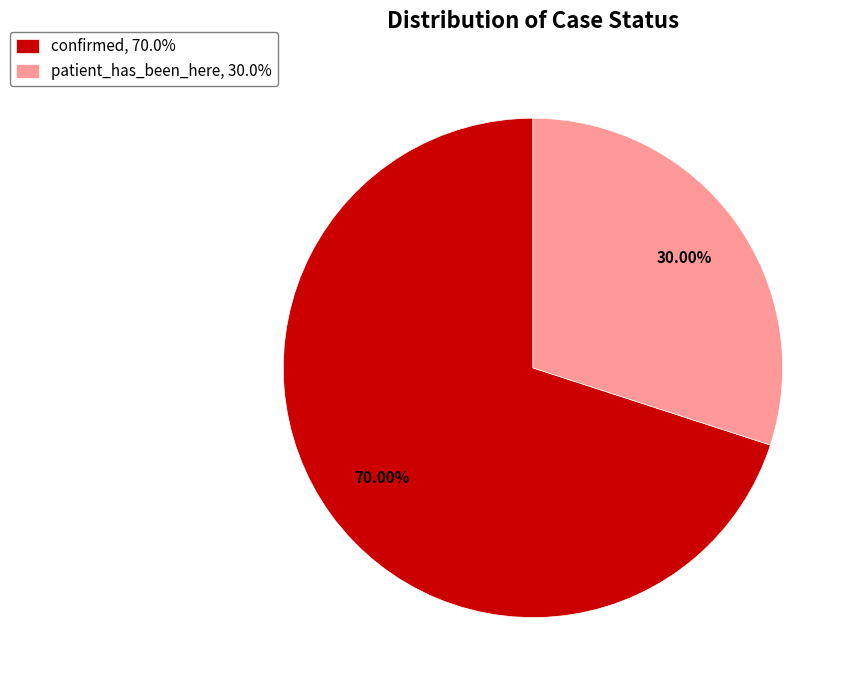

True or false: patient_has_been_here accounts for 39% of the total.

False